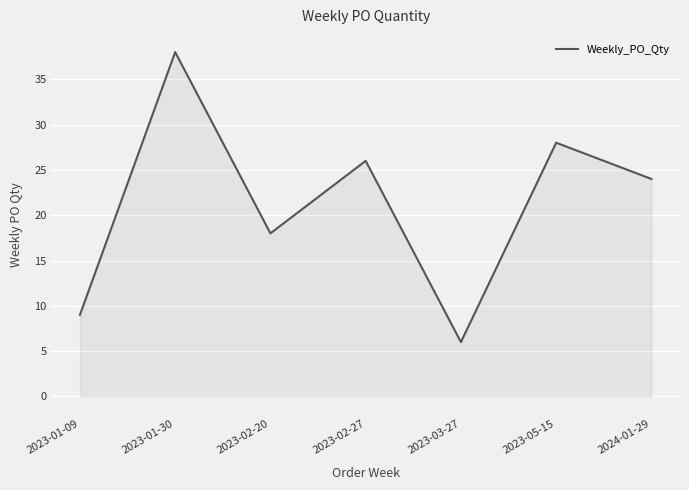

What is the greatest value displayed?

38